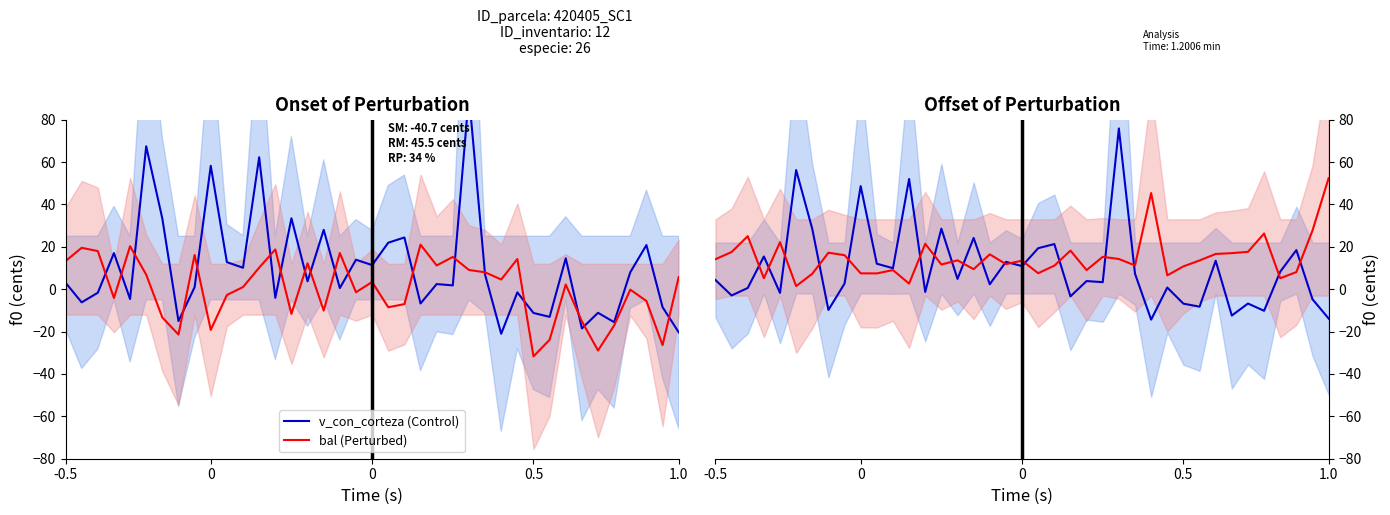

Which series has the widest spread of values?

v_con_corteza (Control)